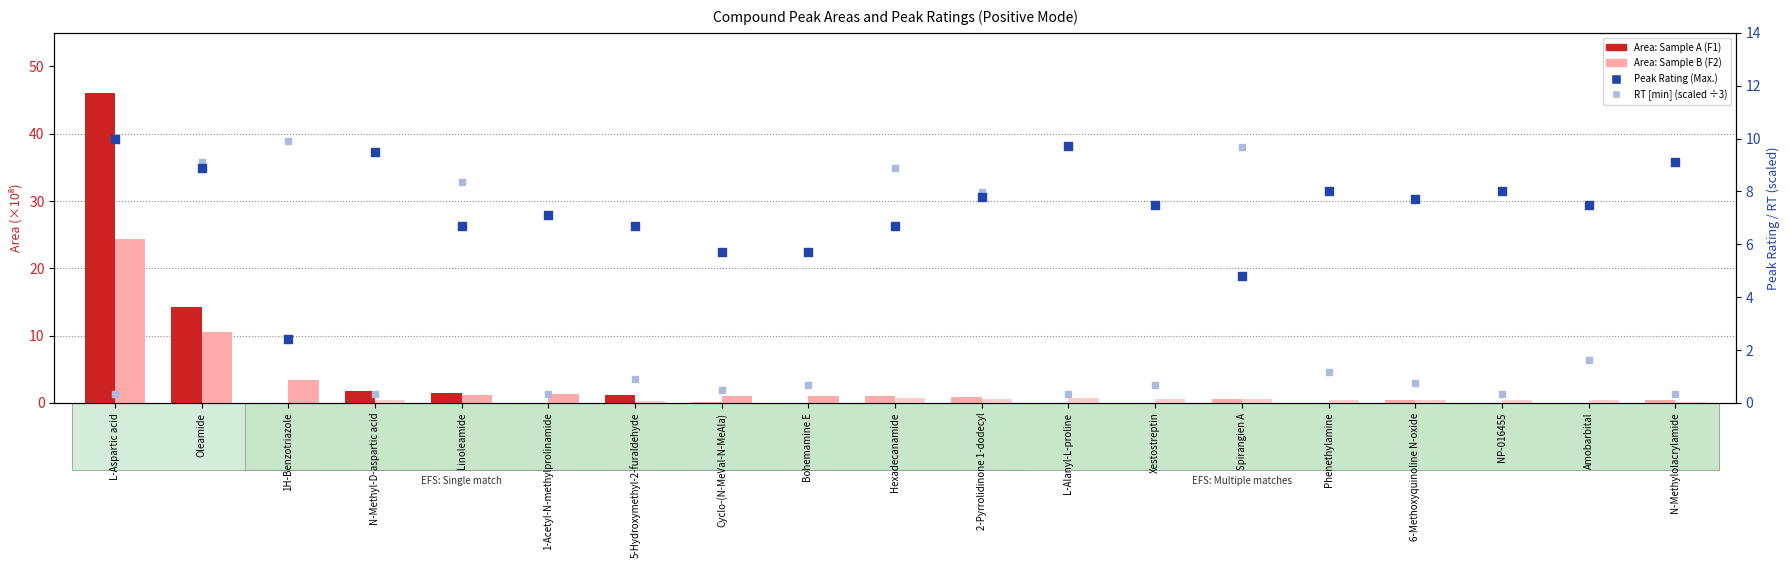

What is the total value across all series at Cyclo-(N-MeVal-N-MeAla)?

7.3